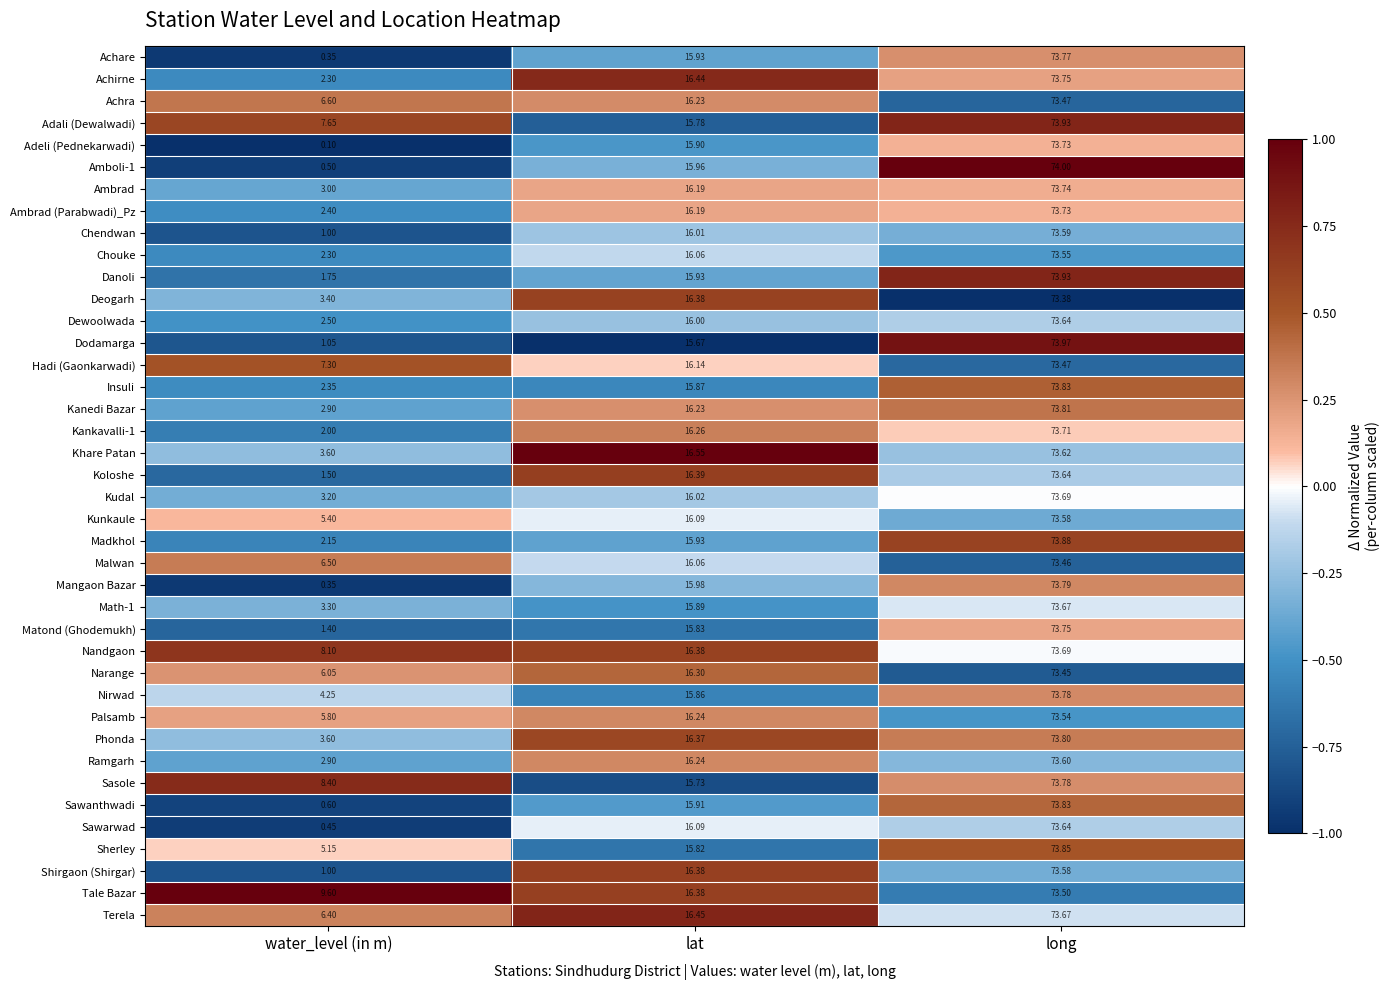

At which category is the sum across all series the highest?

long